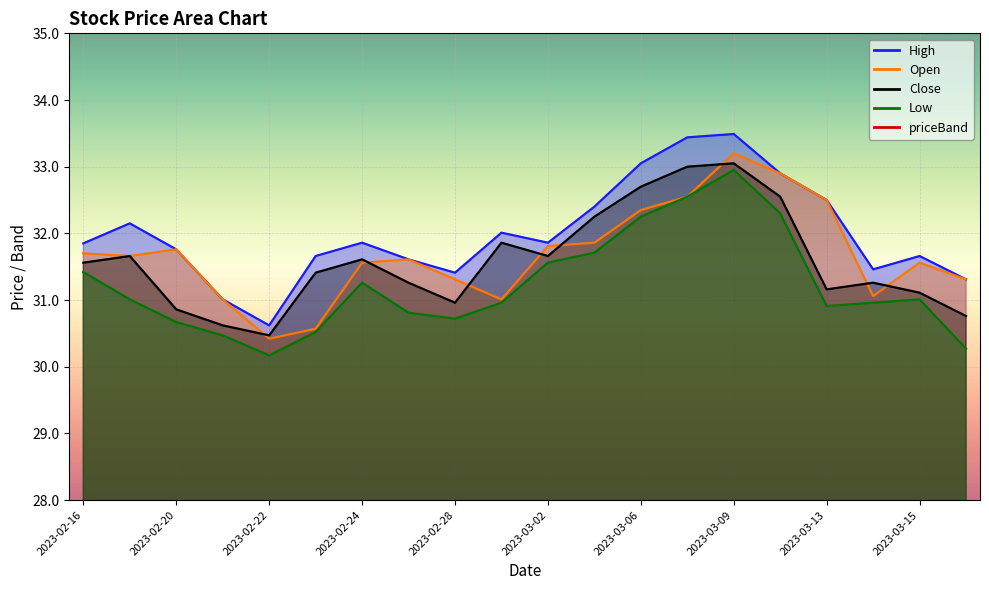

How many intersections are there between Open and Close?

8